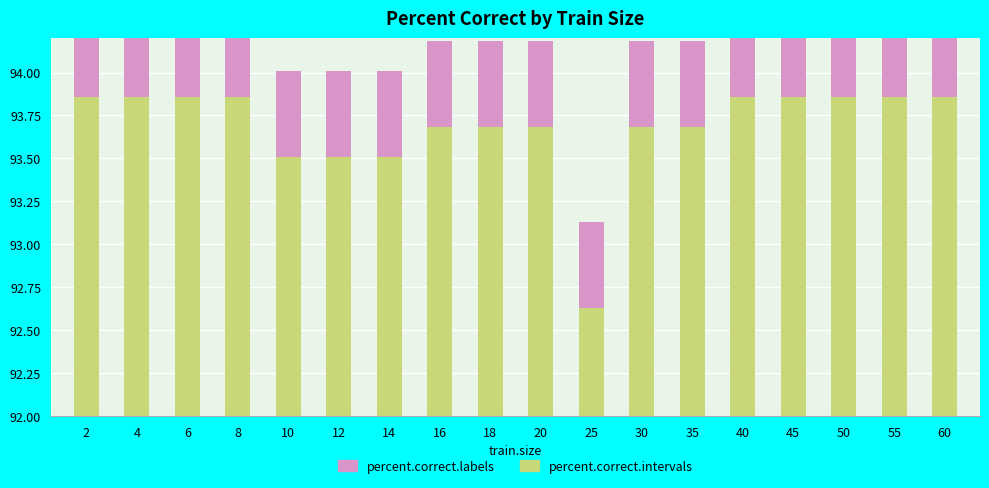

At which label does percent.correct.intervals first exceed 1?

2